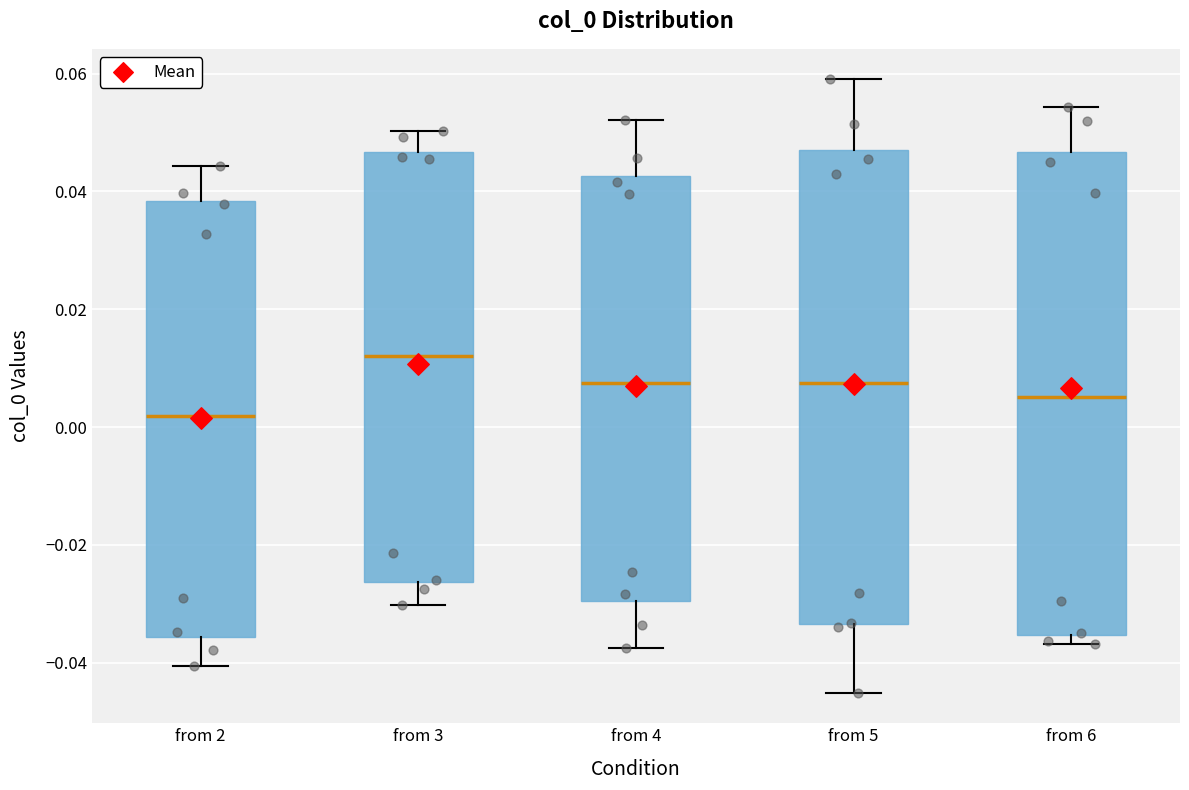

Where does the upper whisker of the box for from 2 end on the y-axis? The values are not printed on the chart, so give them approximately, as read against the axis.

0.044